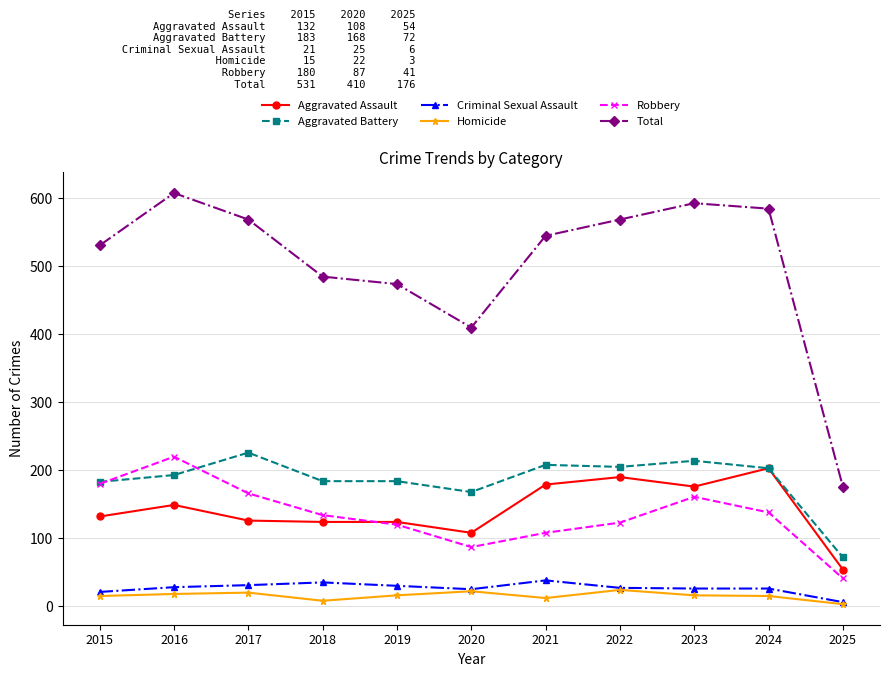

Which series has the widest spread of values?

Total